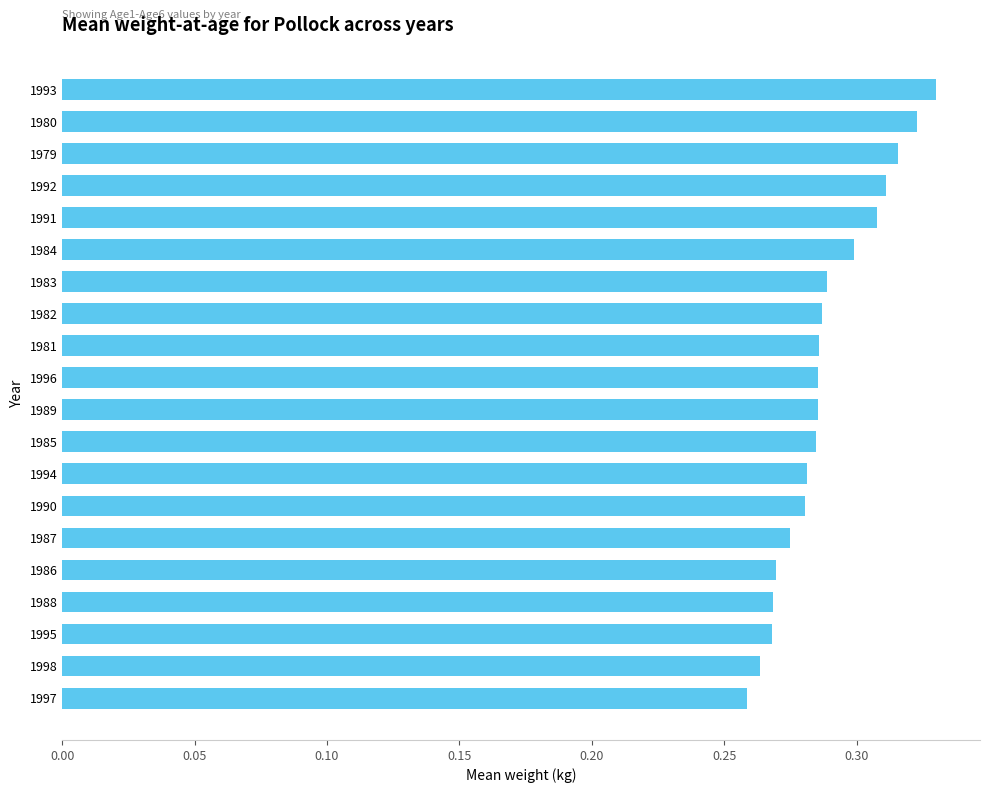

The chart shows a value of 0.1 at 1988. True or false?

False